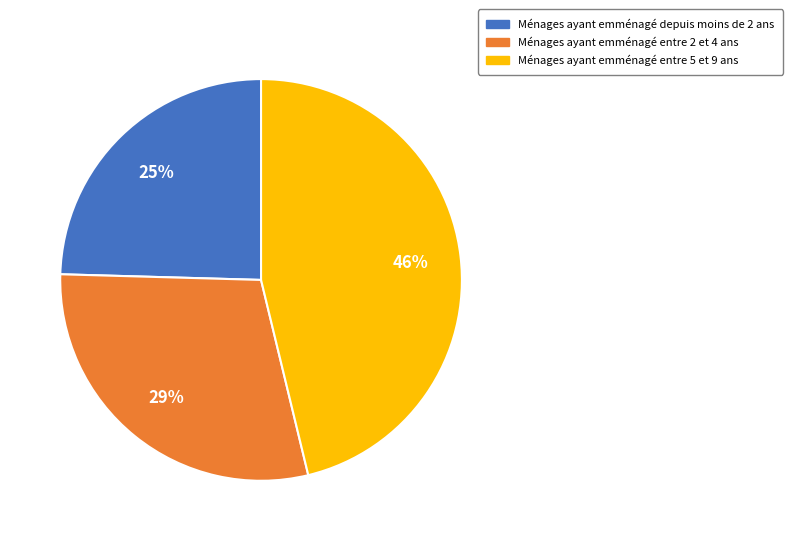

To the nearest percent, what is the average slice percentage?

33%